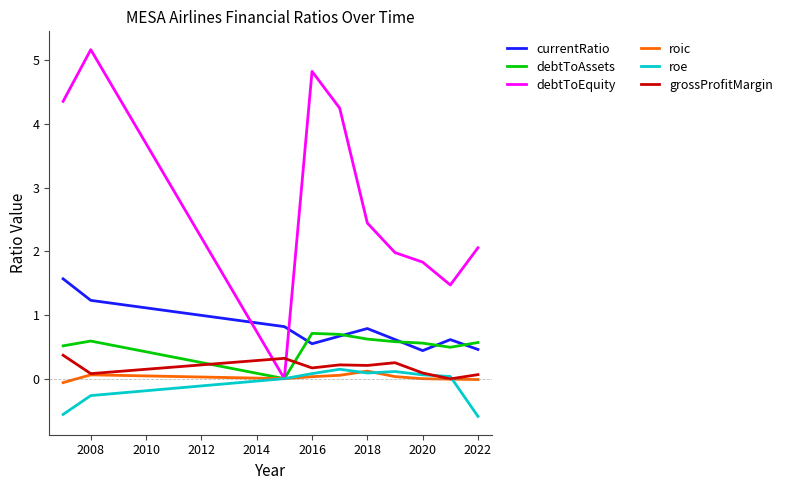

Which series has the largest total across all categories?

debtToEquity